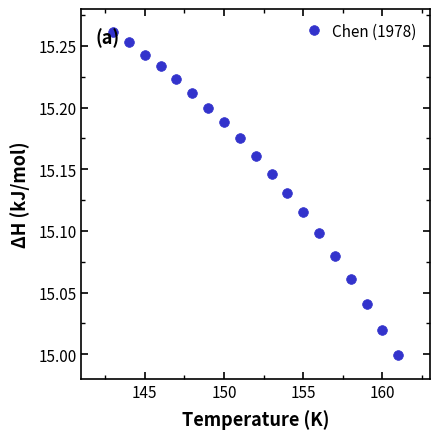

What is the difference between the second highest and minimum values?

0.3